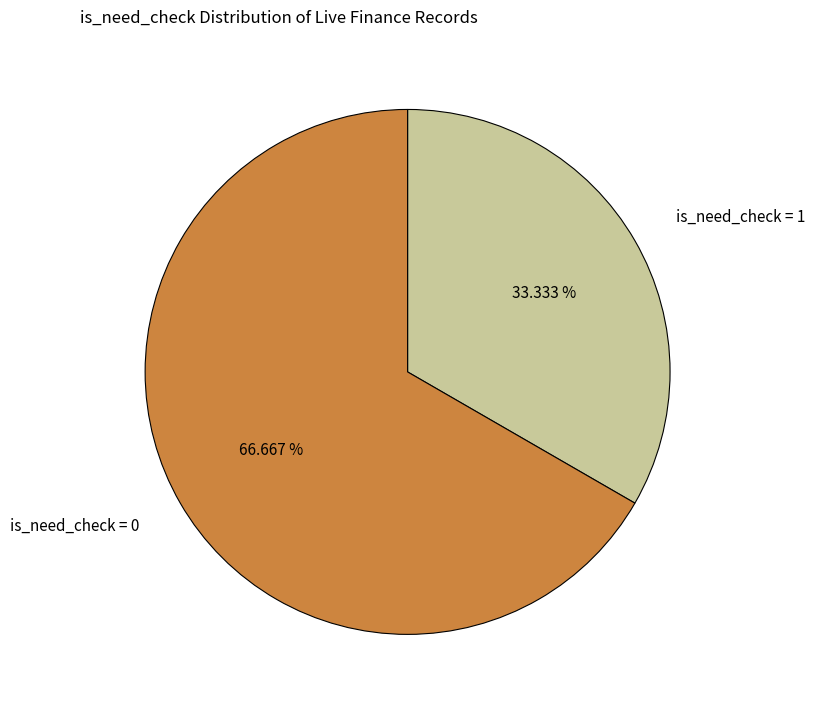

Rank the categories by value from lowest to highest.

is_need_check = 1, is_need_check = 0